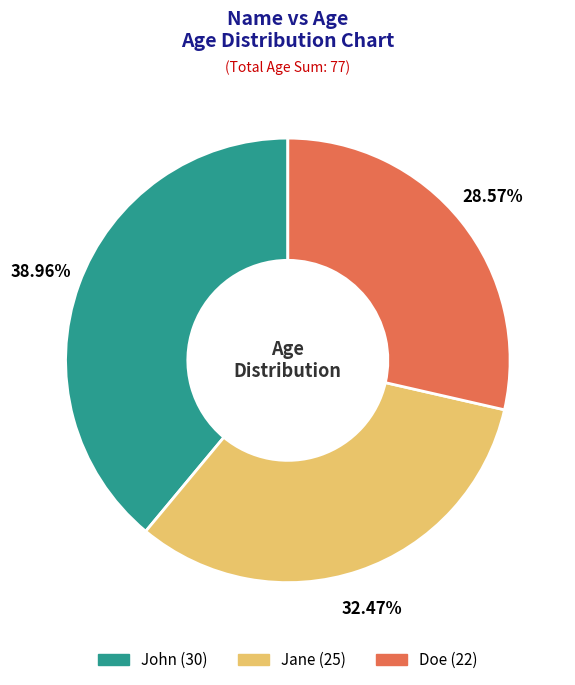

Combined, do John and Jane account for over 50%?

Yes